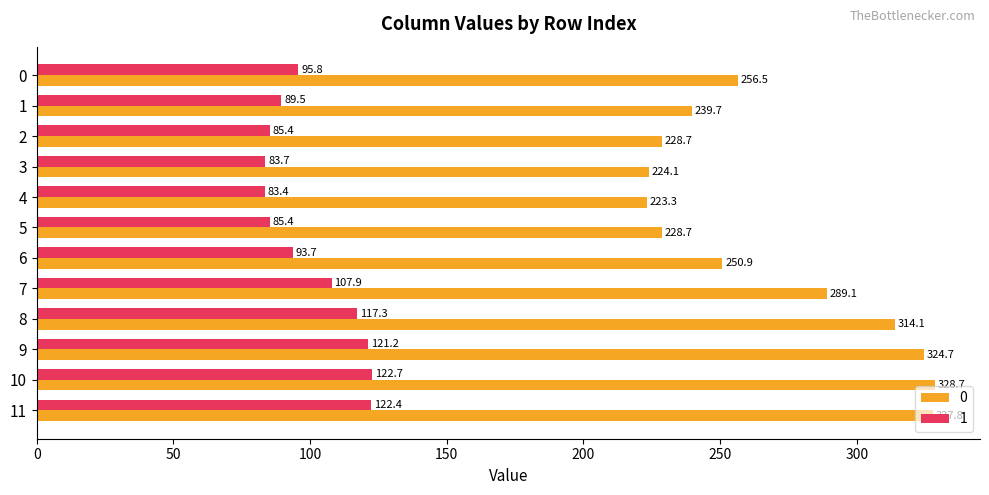

Where is 0 nearest to the value 275?

7